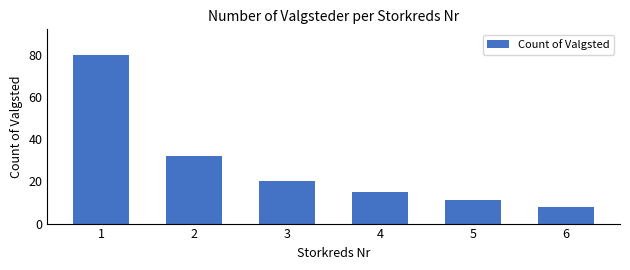

What is the change in value from 5 to 6?

-3